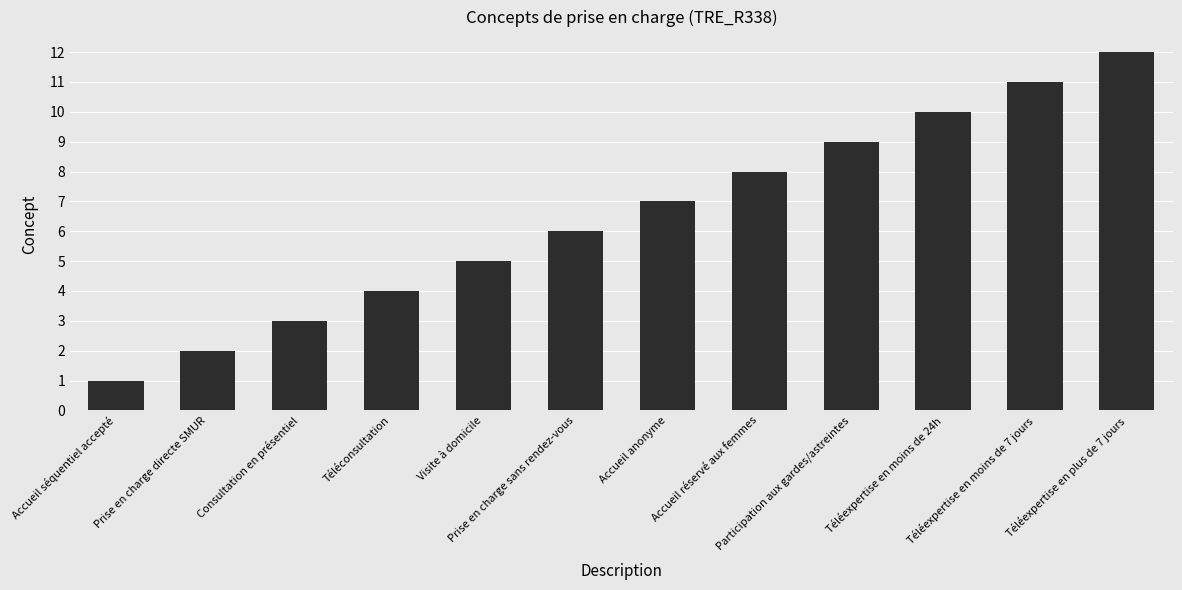

Approximately how many times larger is the value at Téléexpertise en plus de 7 jours compared to Accueil anonyme?

1.7